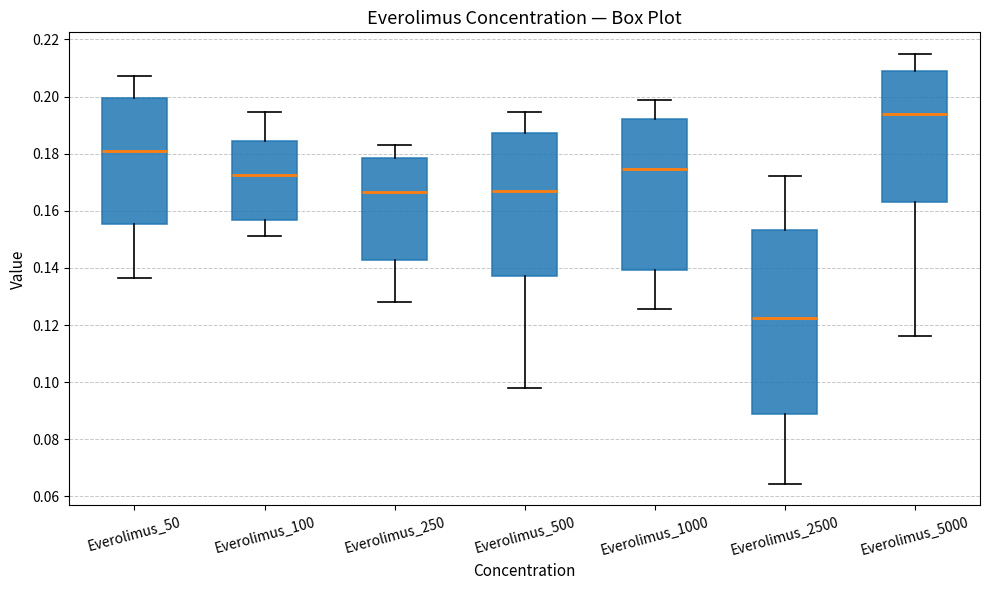

Reading left to right, read every box against the y-axis: the position of its median line, the range the box covers, and the ends of its whiskers. The values are not printed on the chart, so give them approximately, as read against the axis.

Everolimus_50: median 0.180, box 0.156 to 0.200, whiskers 0.136 to 0.208
Everolimus_100: median 0.172, box 0.156 to 0.184, whiskers 0.152 to 0.194
Everolimus_250: median 0.166, box 0.142 to 0.178, whiskers 0.128 to 0.184
Everolimus_500: median 0.166, box 0.138 to 0.188, whiskers 0.098 to 0.194
Everolimus_1000: median 0.174, box 0.140 to 0.192, whiskers 0.126 to 0.198
Everolimus_2500: median 0.122, box 0.088 to 0.154, whiskers 0.064 to 0.172
Everolimus_5000: median 0.194, box 0.162 to 0.208, whiskers 0.116 to 0.214